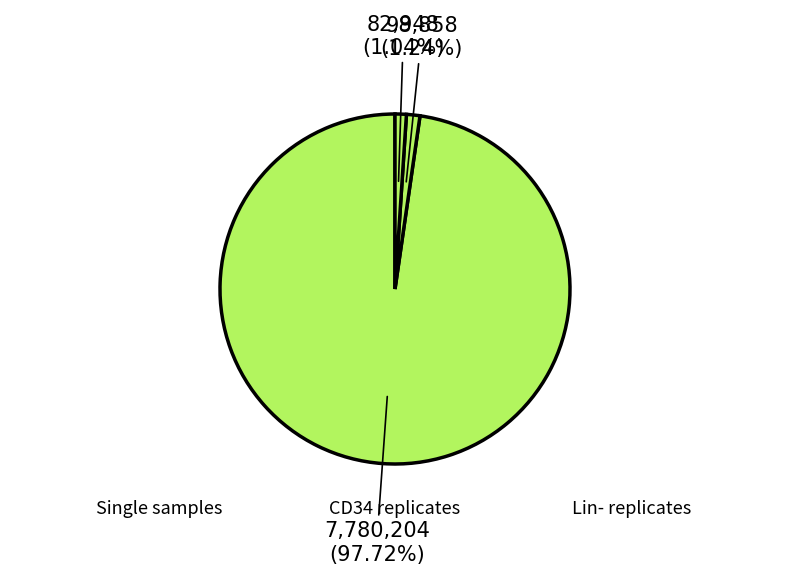

Approximately how many times larger is the value at Lin- compared to CD34?

0.8